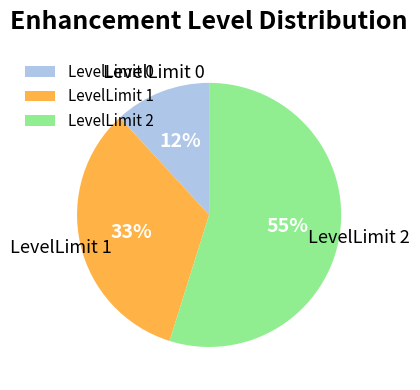

Does LevelLimit 2 represent more than half of the total?

Yes